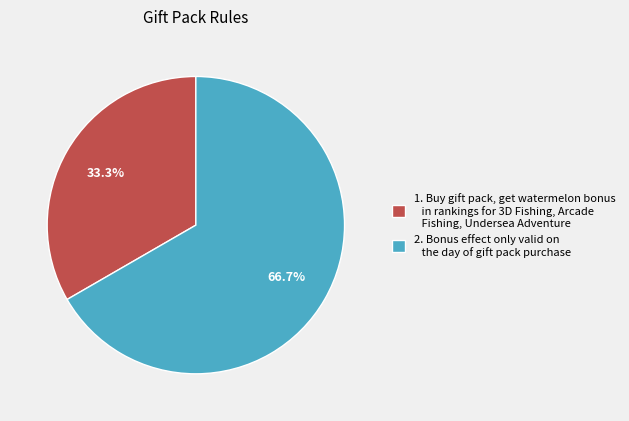

To the nearest percent, what is the difference between the largest and smallest slice percentages?

33%